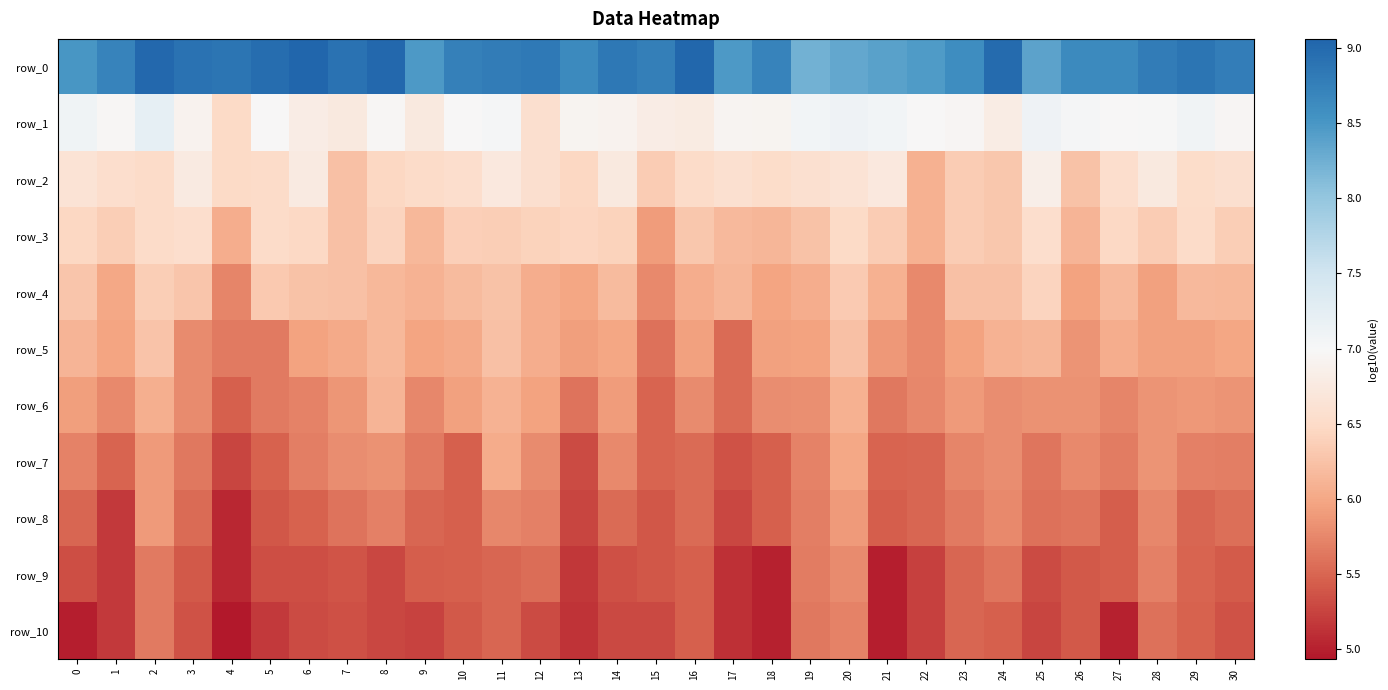

Which category has the lowest value in the row_5 series?

17